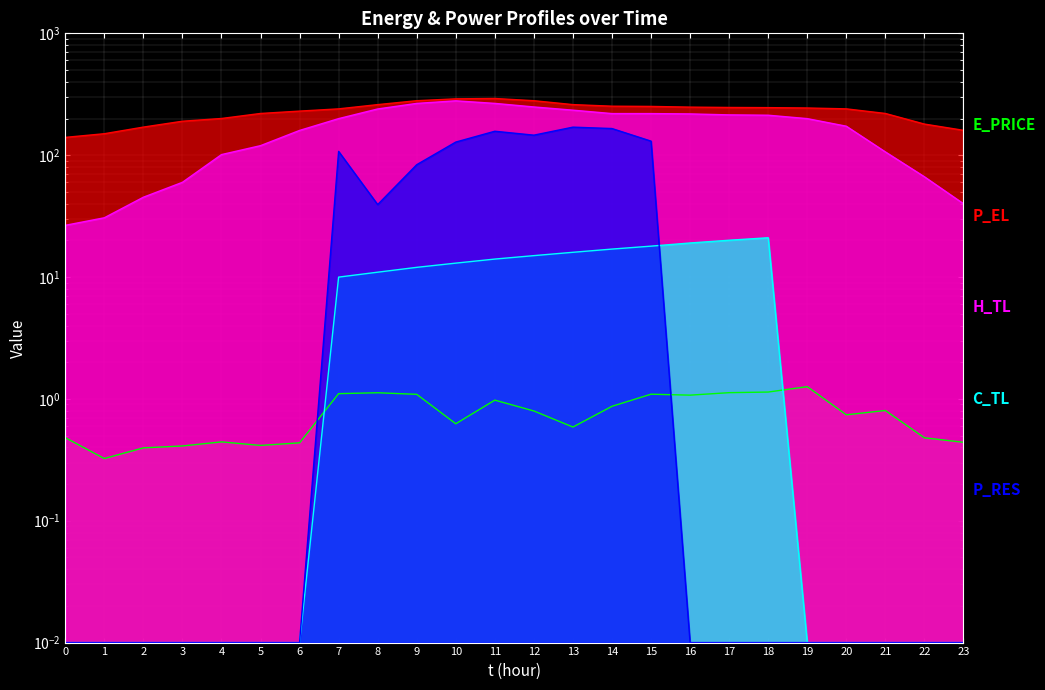

Reading left to right, list all the values displayed in this chart.

E_PRICE: 0=0.5	1=0.3	2=0.4	3=0.4	4=0.4	5=0.4	6=0.4	7=1.1	8=1.1	9=1.1	10=0.6	11=1.0	12=0.8	13=0.6	14=0.9	15=1.1	16=1.1	17=1.1	18=1.1	19=1.3	20=0.7	21=0.8	22=0.5	23=0.4
P_EL: 0=140.0	1=150.0	2=170.0	3=190.0	4=200.0	5=220.0	6=230.0	7=240.0	8=260.0	9=279.9	10=290.1	11=292.0	12=280.0	13=260.1	14=252.4	15=251.3	16=248.0	17=246.4	18=245.6	19=244.0	20=240.0	21=220.0	22=180.0	23=160.0
H_TL: 0=26.6	1=30.6	2=45.2	3=59.9	4=101.1	5=119.7	6=159.6	7=199.6	8=239.4	9=266.1	10=279.3	11=266.1	12=248.8	13=234.1	14=219.5	15=219.5	16=218.1	17=214.2	18=212.8	19=199.6	20=172.9	21=106.4	22=66.5	23=40.0
C_TL: 0=0.0	1=0.0	2=0.0	3=0.0	4=0.0	5=0.0	6=0.0	7=10.0	8=11.0	9=12.0	10=13.0	11=14.0	12=15.0	13=16.0	14=17.0	15=17.9	16=19.0	17=20.0	18=21.0	19=0.0	20=0.0	21=0.0	22=0.0	23=0.0
P_RES: 0=0.0	1=0.0	2=0.0	3=0.0	4=0.0	5=0.0	6=0.0	7=107.4	8=39.3	9=83.5	10=128.1	11=157.2	12=146.0	13=169.9	14=165.5	15=130.4	16=0.0	17=0.0	18=0.0	19=0.0	20=0.0	21=0.0	22=0.0	23=0.0